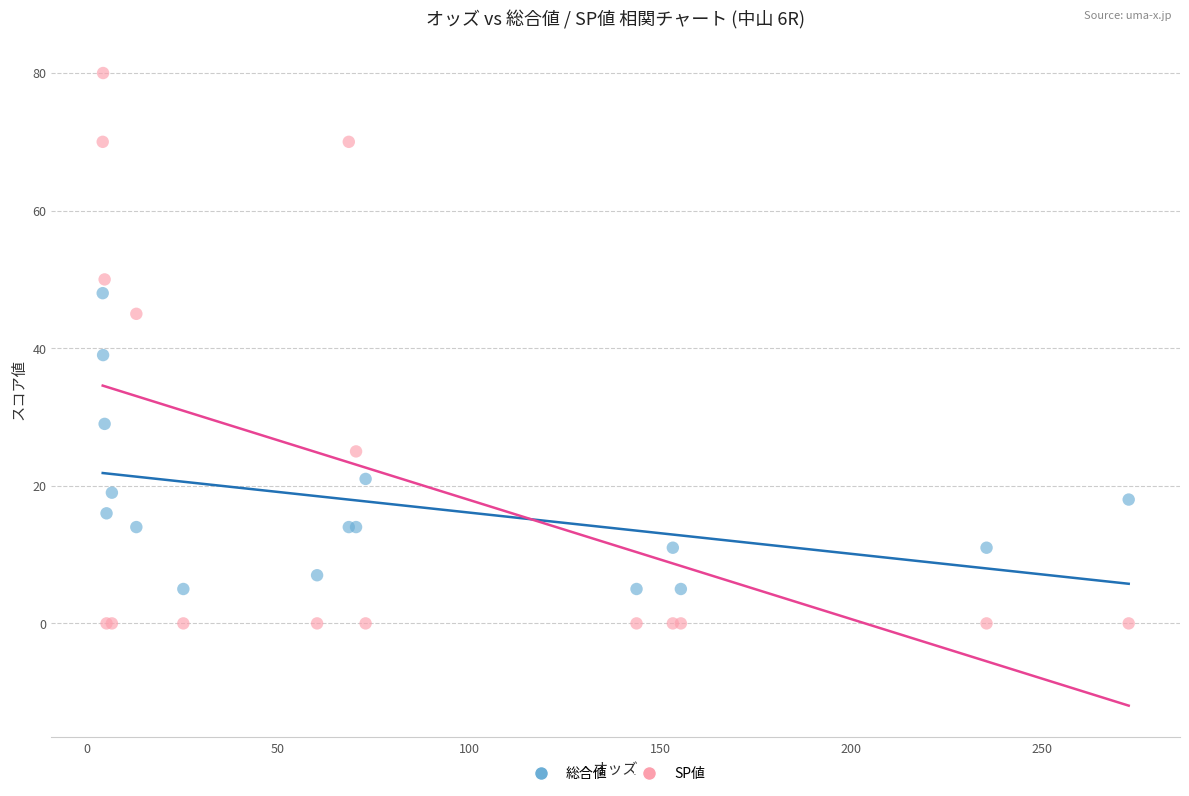

Which series has the largest Y range (max minus min)?

SP値